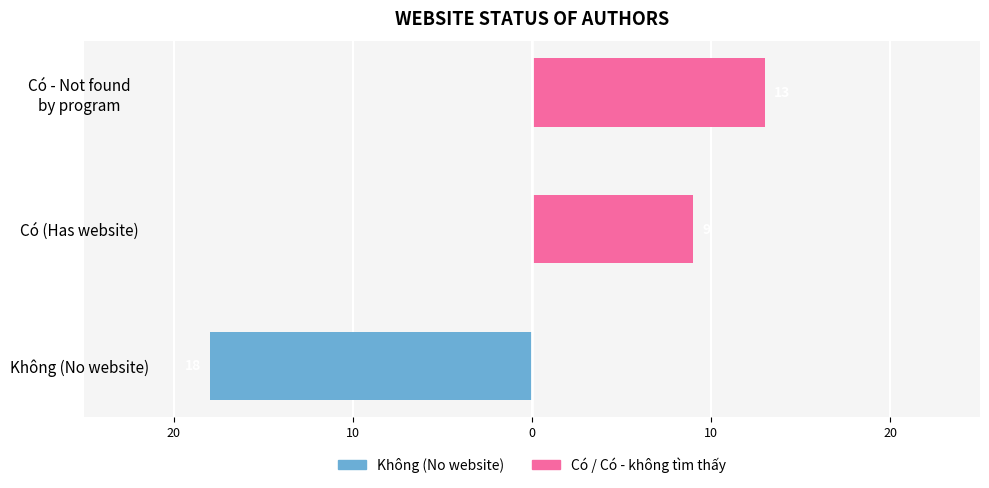

True or false: Không (No website) has a value of -4 at Không (No website).

False